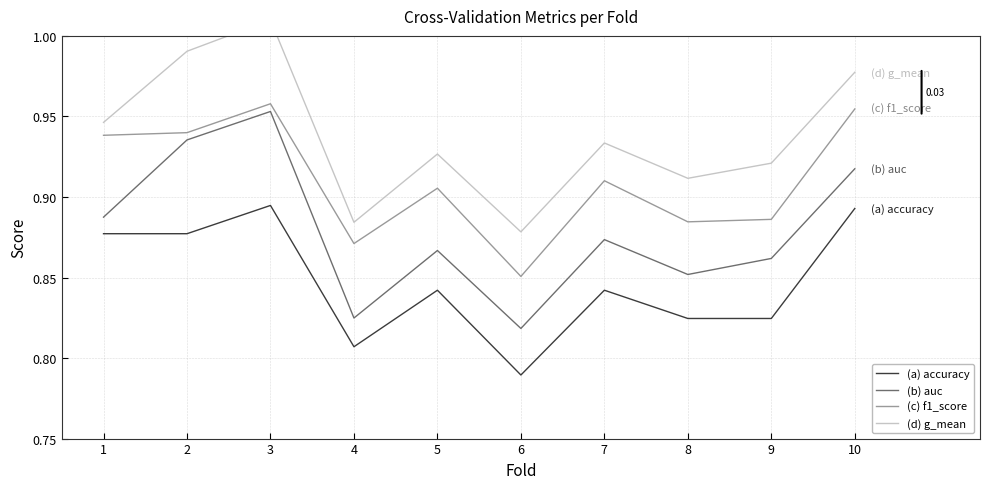

At which category is the sum across all series the highest?

3